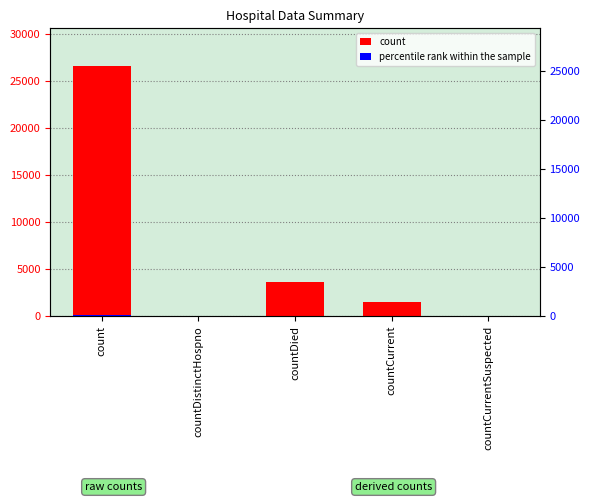

What are all the series names shown in the legend?

count, percentile rank within the sample